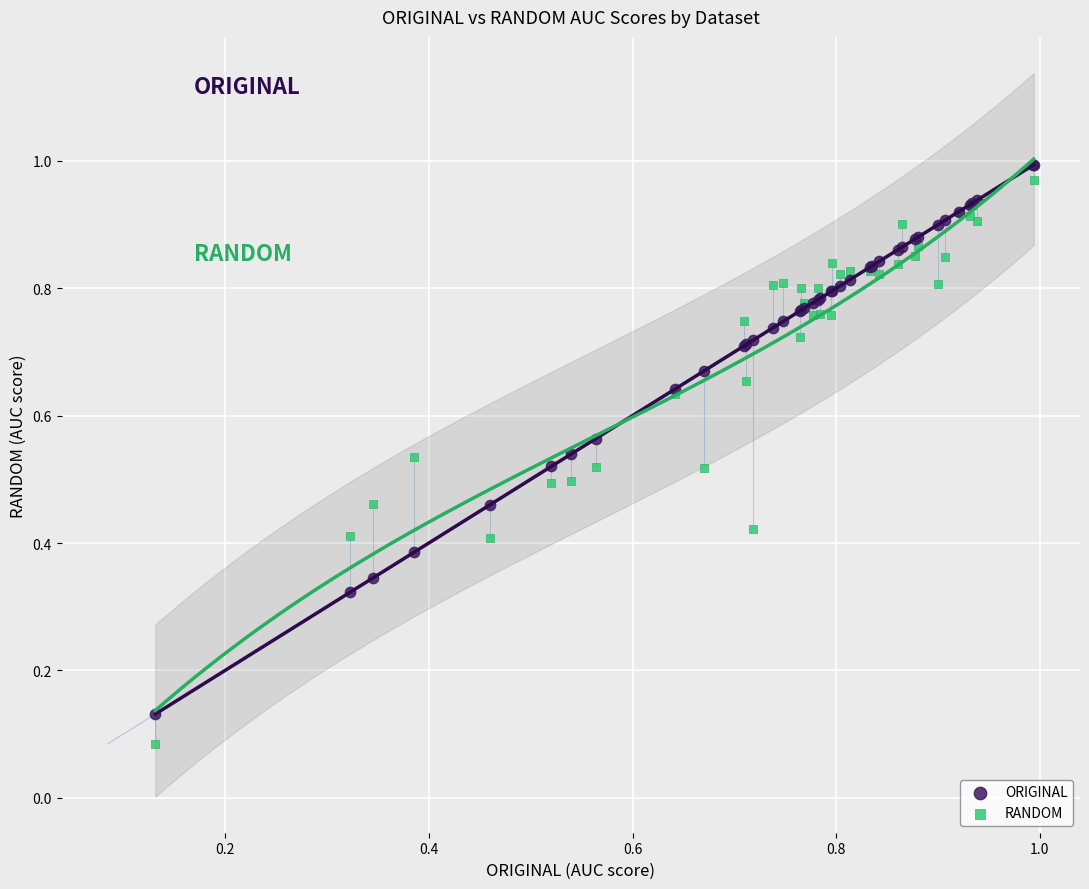

What are all the series names shown in the legend?

ORIGINAL, RANDOM